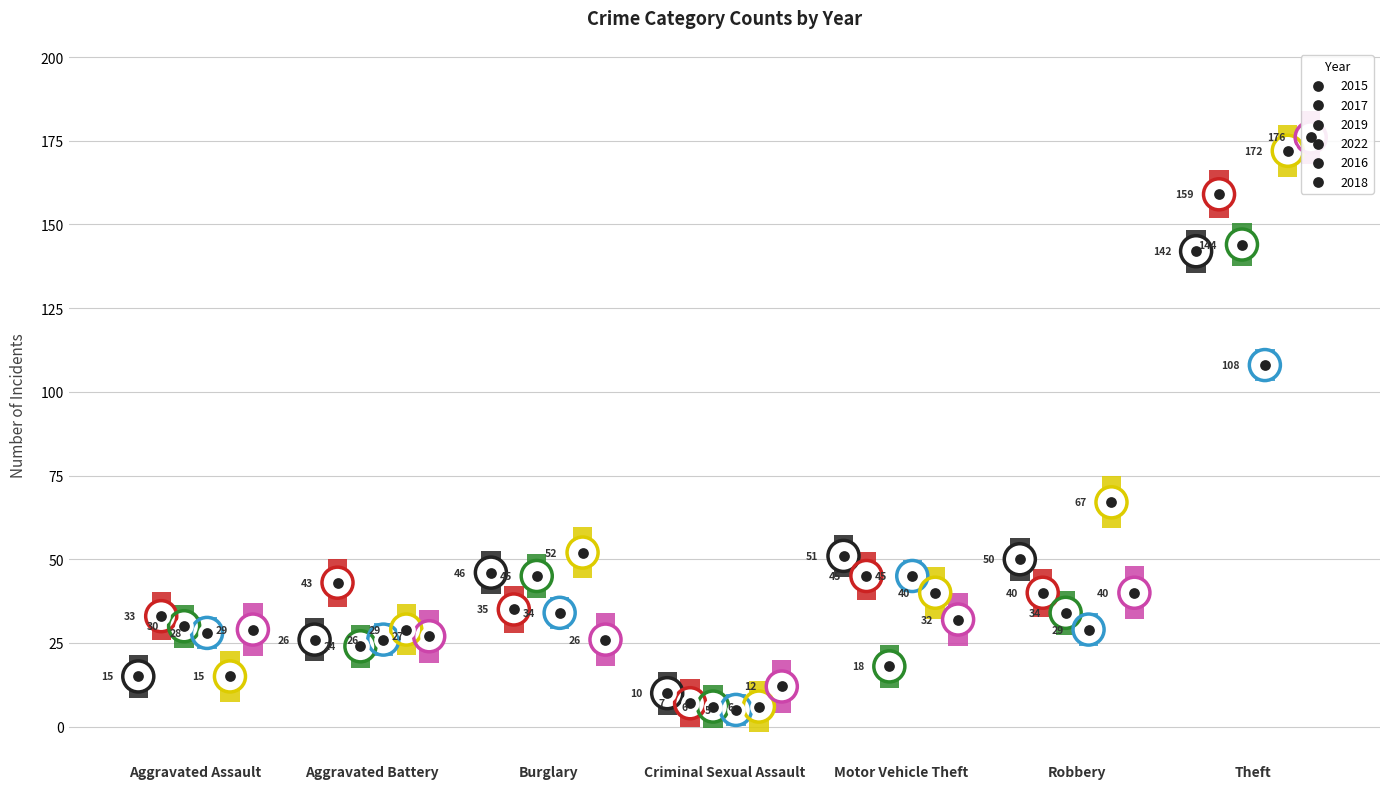

Is the value of 2016 at Burglary greater than the value of 2017 at Robbery?

Yes